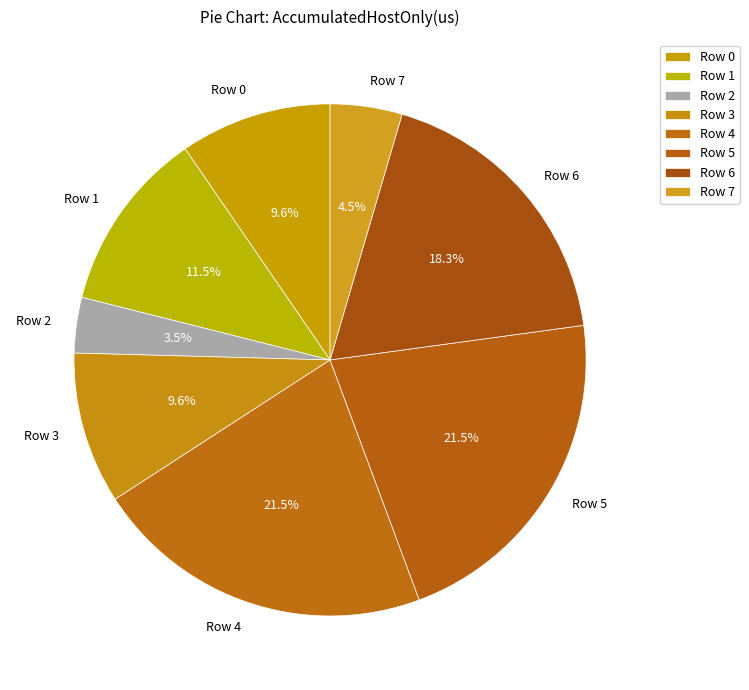

How many segments does this pie chart have?

8